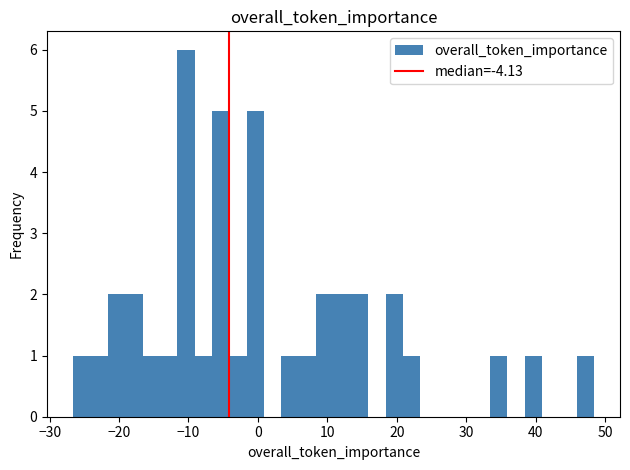

Around what value on the x-axis is the tallest bar? Give the approximate position of its centre, as read against the axis.

-10